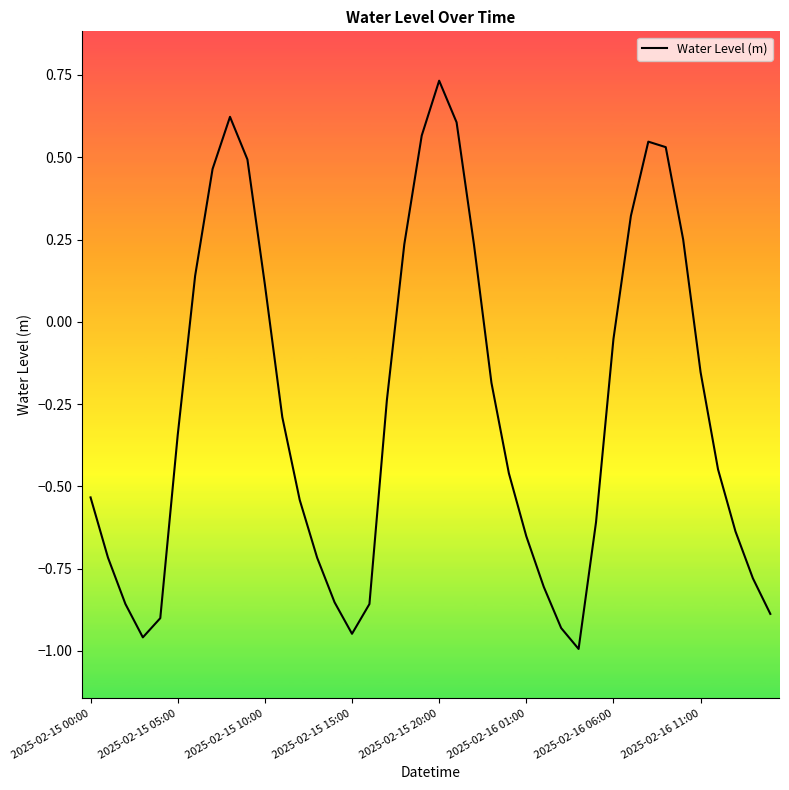

Which category has the highest value across all series?

2025-02-15 20:00